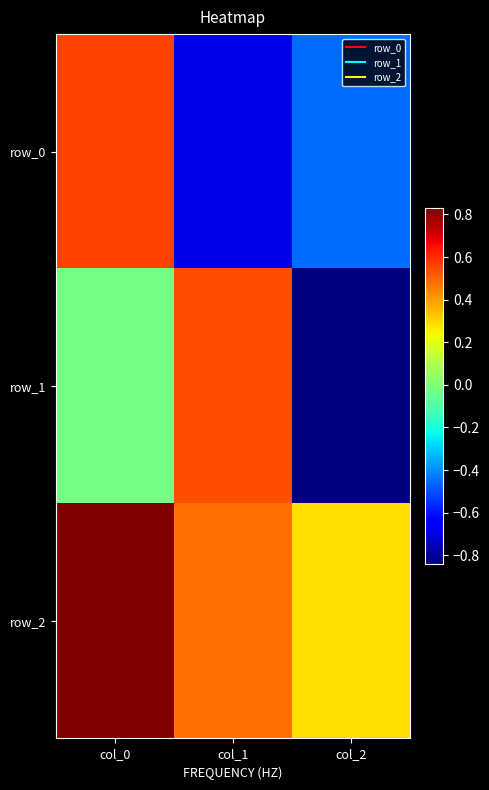

What is the sum of all row_1 values?

-0.3